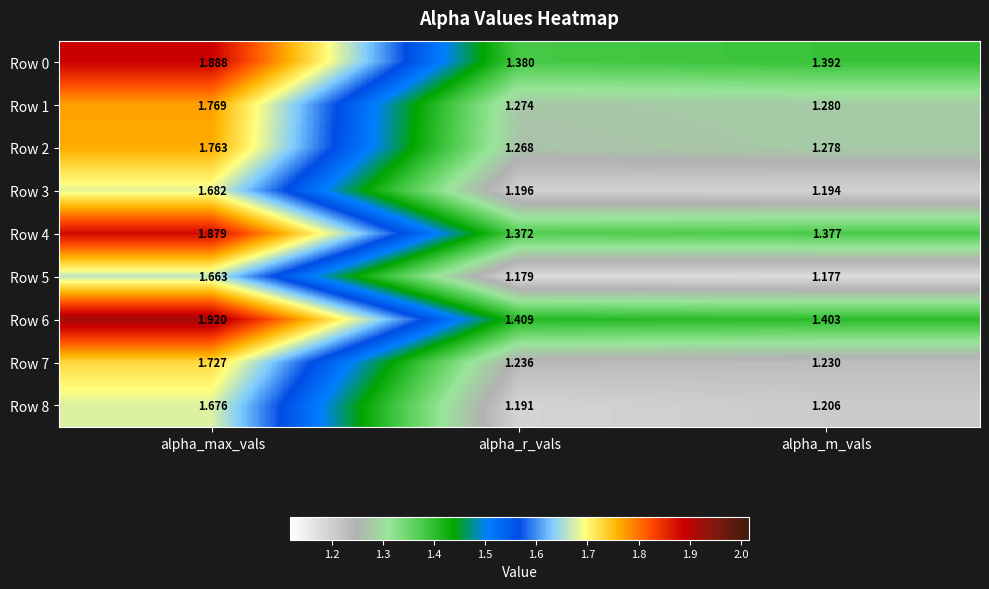

At which category is the sum across all series the highest?

alpha_max_vals